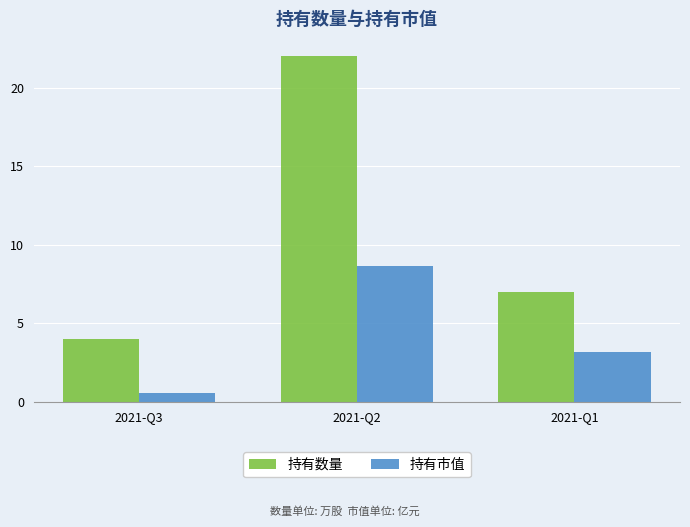

What is the sum of all 持有数量 values?

33.0